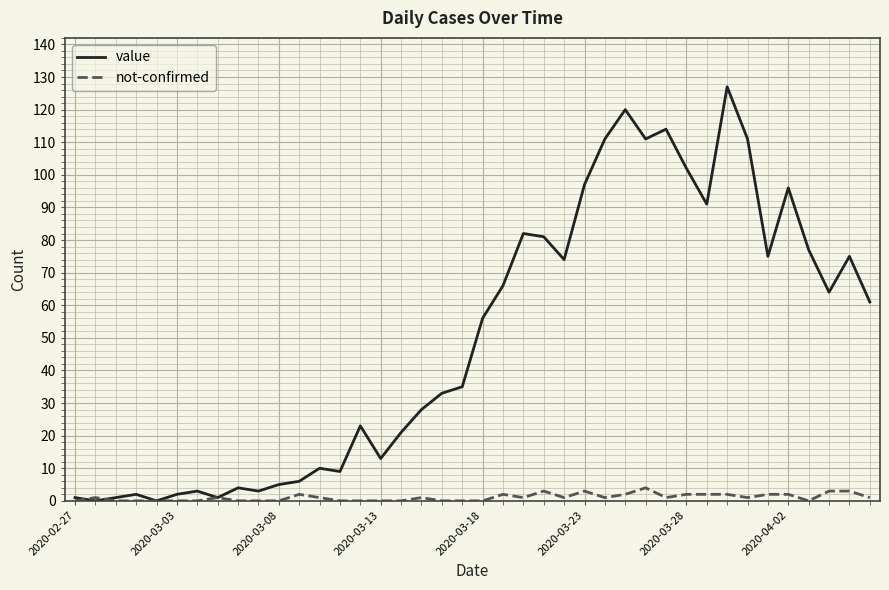

Rank the series by their average value, from lowest to highest.

not-confirmed, value